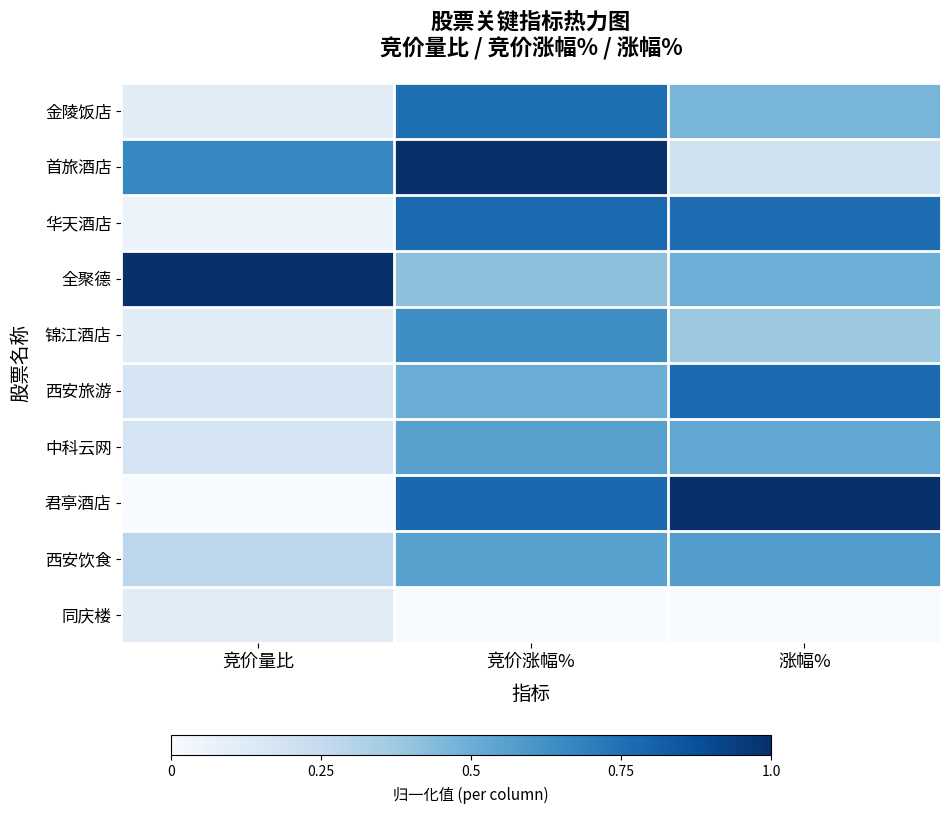

List the series in order of their peak value, lowest first.

同庆楼, 中科云网, 西安饮食, 锦江酒店, 金陵饭店, 西安旅游, 华天酒店, 首旅酒店, 全聚德, 君亭酒店